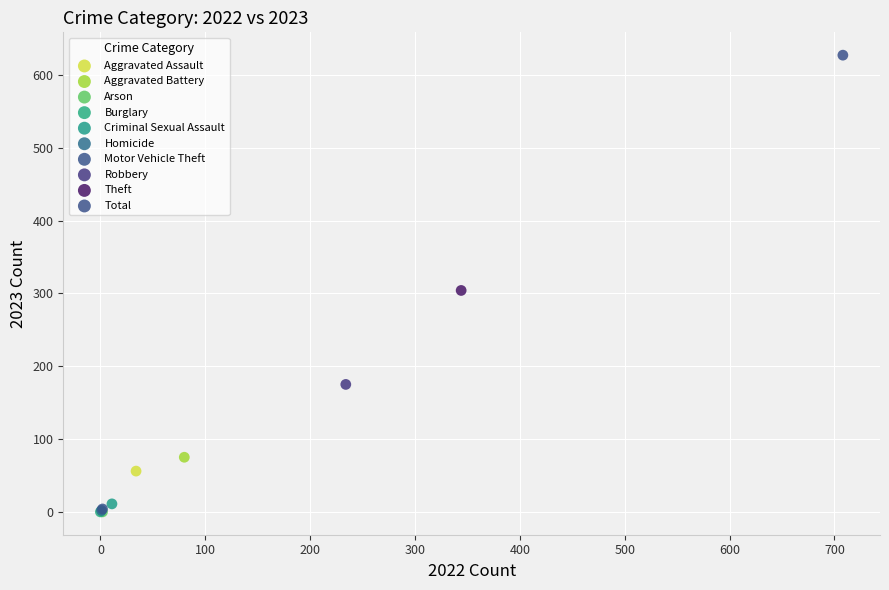

What are all the series names shown in the legend?

Aggravated Assault, Aggravated Battery, Arson, Burglary, Criminal Sexual Assault, Homicide, Motor Vehicle Theft, Robbery, Theft, Total